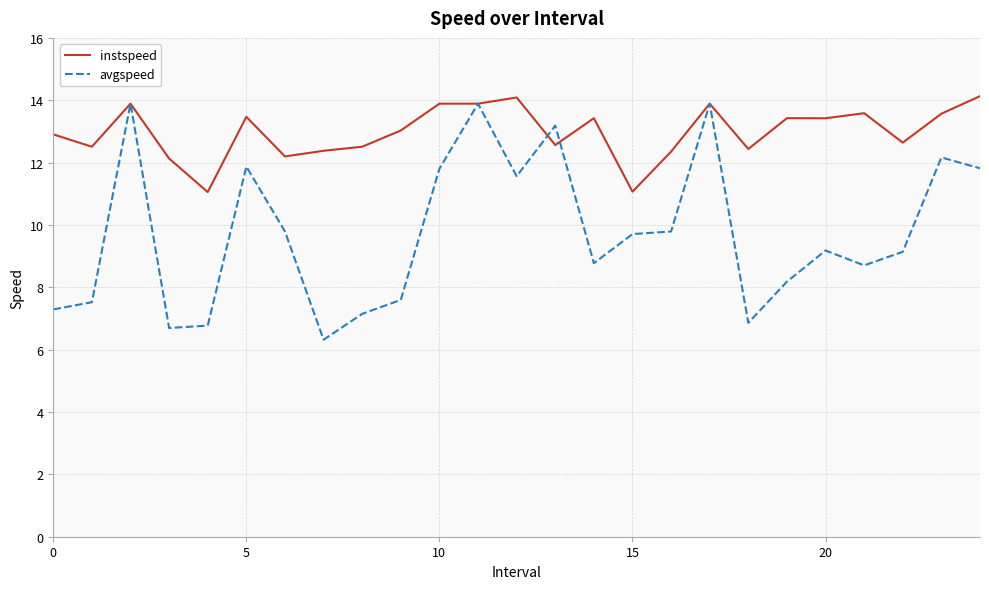

What is the average value of the instspeed series?

13.0